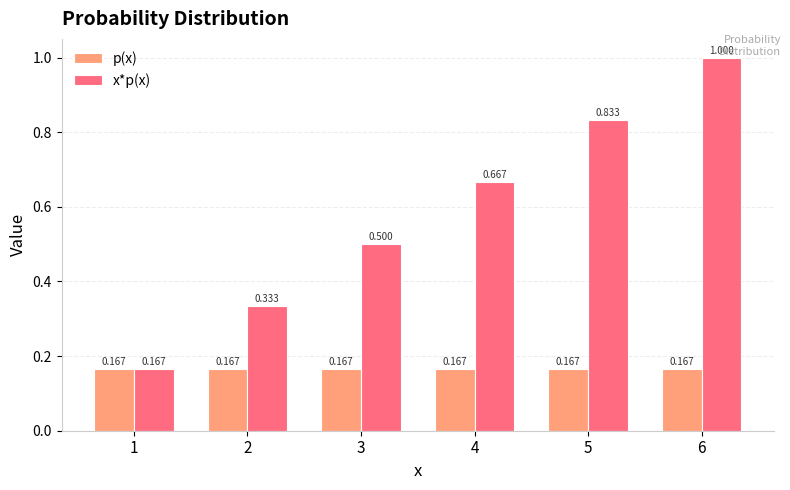

At 5, list the series in order from smallest to largest.

p(x), x*p(x)